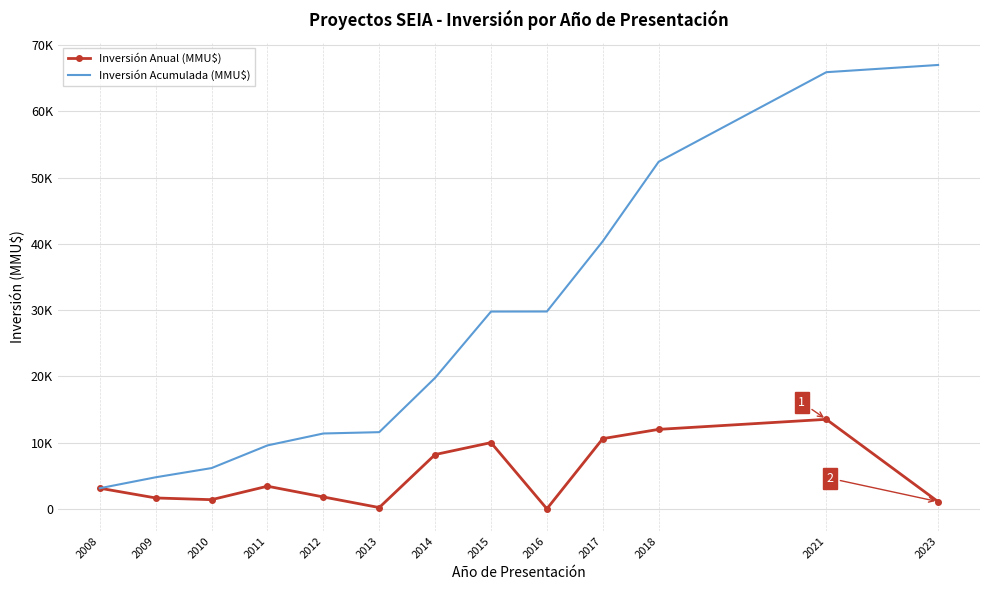

True or false: Inversión Anual (MMU$) has more than 0 points higher than both neighbors.

True